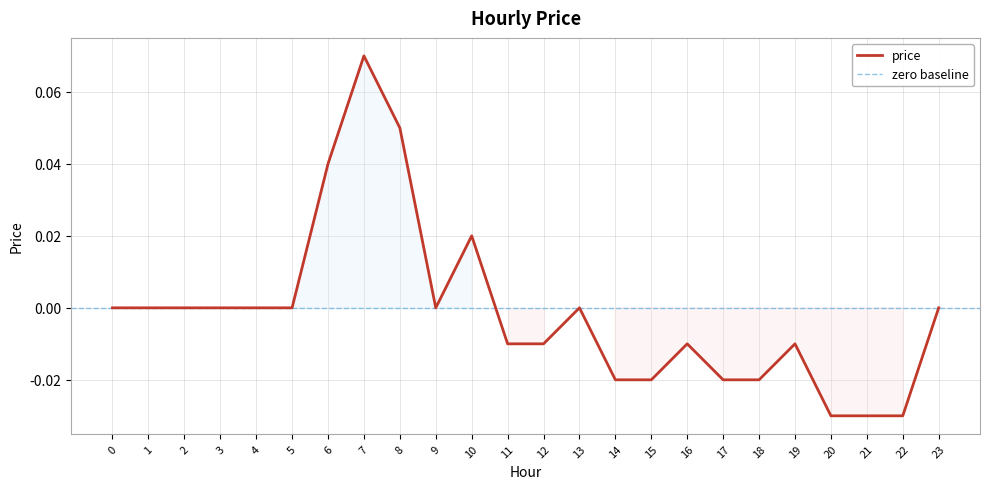

How many interior local valleys (lower than both neighbors) does the data have?

1